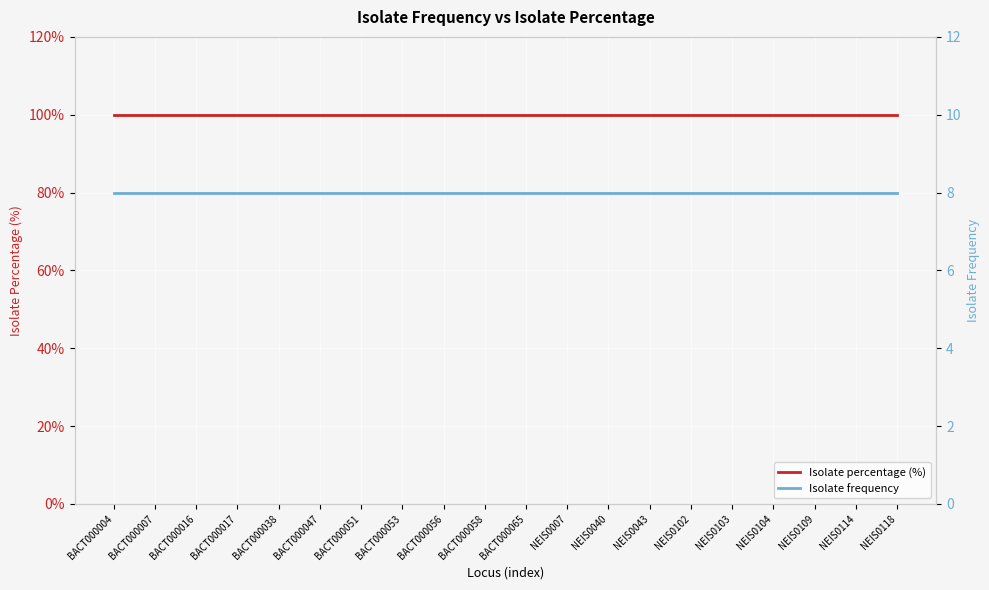

Reading right to left, extract all data points from this chart.

Isolate percentage (%): NEIS0118=100	NEIS0114=100	NEIS0109=100	NEIS0104=100	NEIS0103=100	NEIS0102=100	NEIS0043=100	NEIS0040=100	NEIS0007=100	BACT000065=100	BACT000058=100	BACT000056=100	BACT000053=100	BACT000051=100	BACT000047=100	BACT000038=100	BACT000017=100	BACT000016=100	BACT000007=100	BACT000004=100
Isolate frequency: NEIS0118=8	NEIS0114=8	NEIS0109=8	NEIS0104=8	NEIS0103=8	NEIS0102=8	NEIS0043=8	NEIS0040=8	NEIS0007=8	BACT000065=8	BACT000058=8	BACT000056=8	BACT000053=8	BACT000051=8	BACT000047=8	BACT000038=8	BACT000017=8	BACT000016=8	BACT000007=8	BACT000004=8